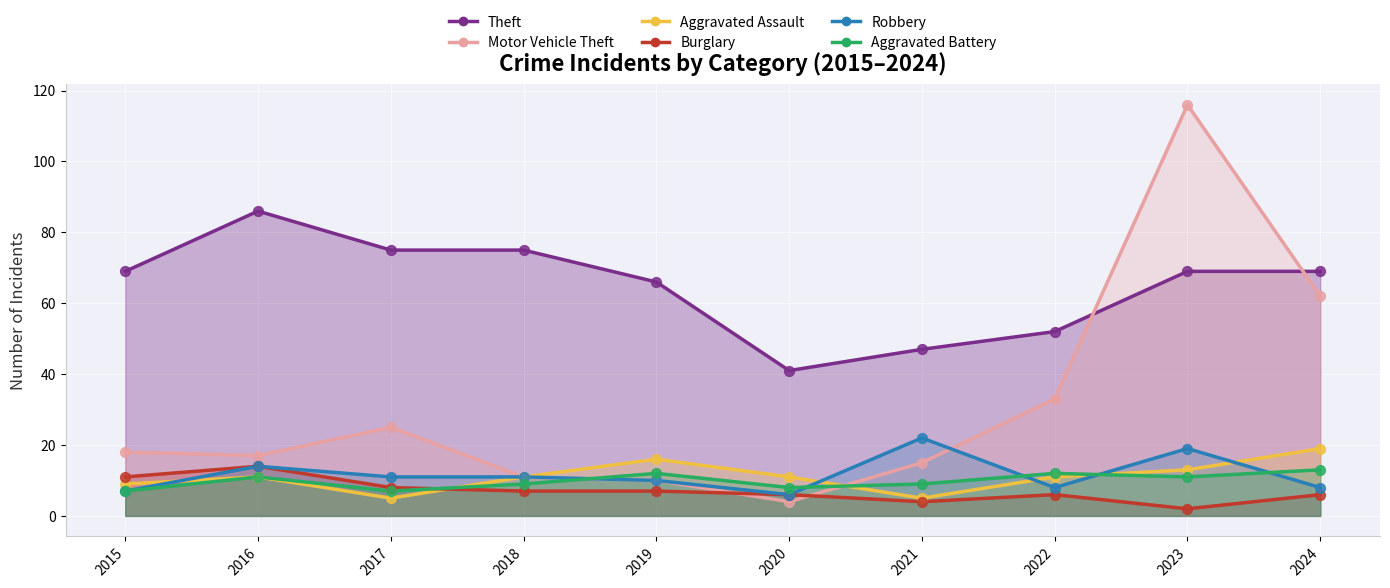

Which series reaches the maximum Y coordinate?

Motor Vehicle Theft